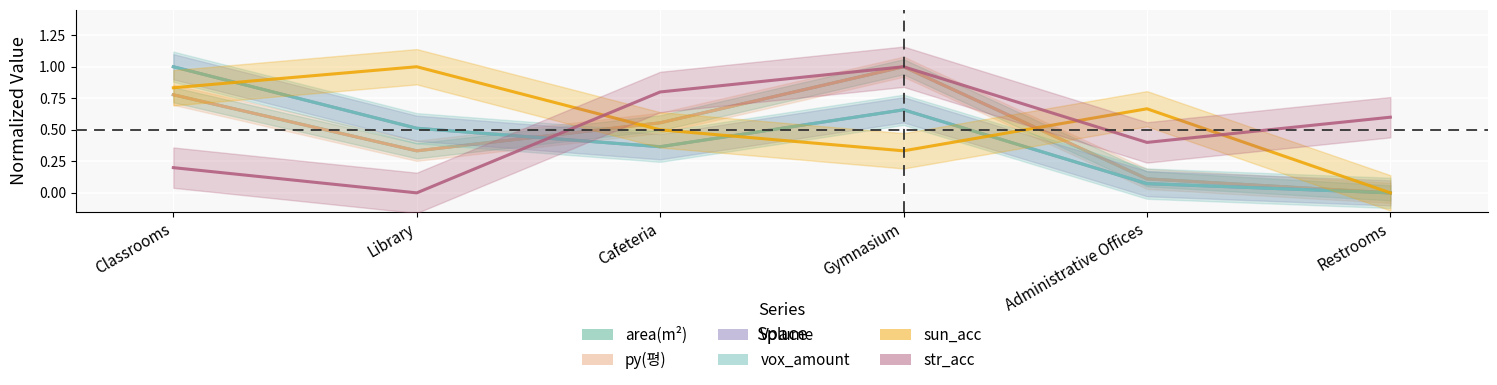

Between which two adjacent categories do sun_acc and Volume first intersect?

Classrooms and Library